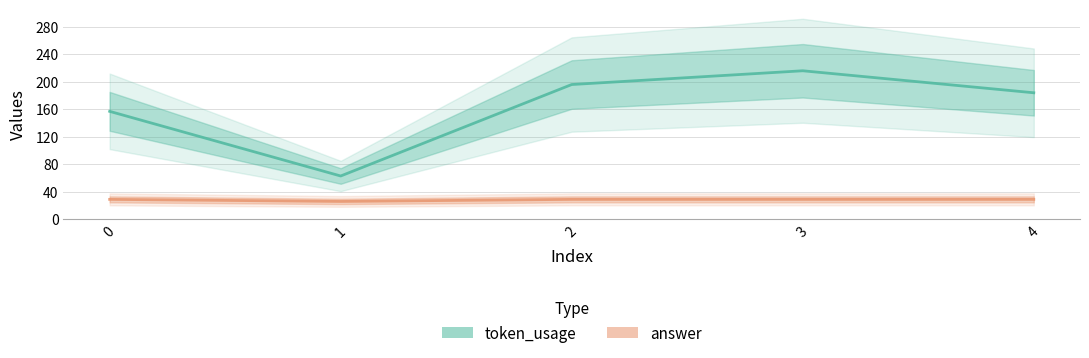

Is this an area chart (filled region under the line)?

No